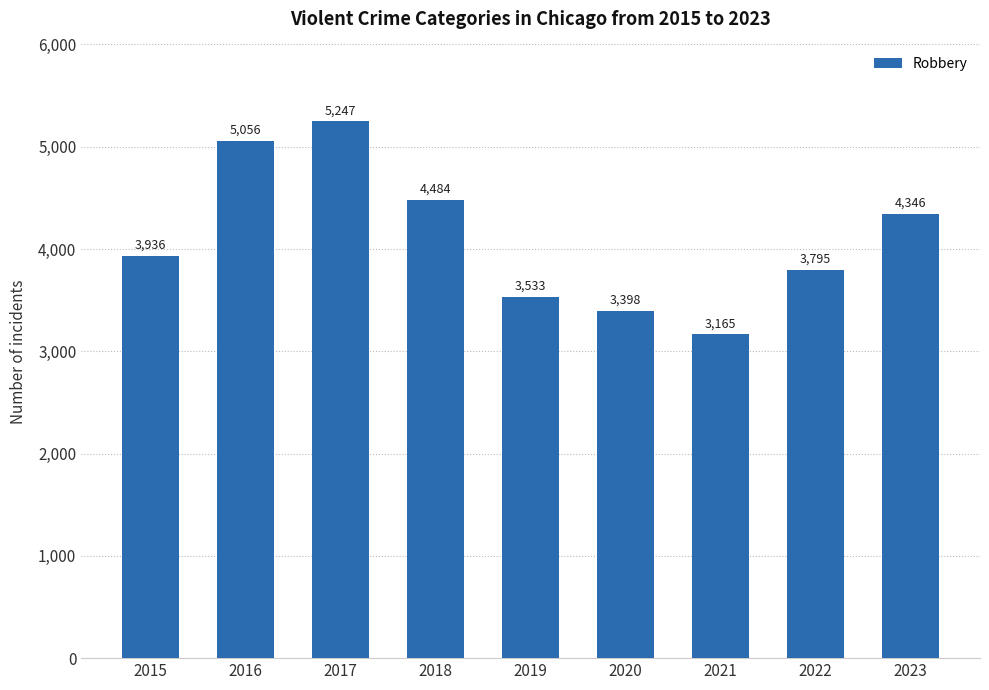

Rank the categories by value from highest to lowest.

2017, 2016, 2018, 2023, 2015, 2022, 2019, 2020, 2021